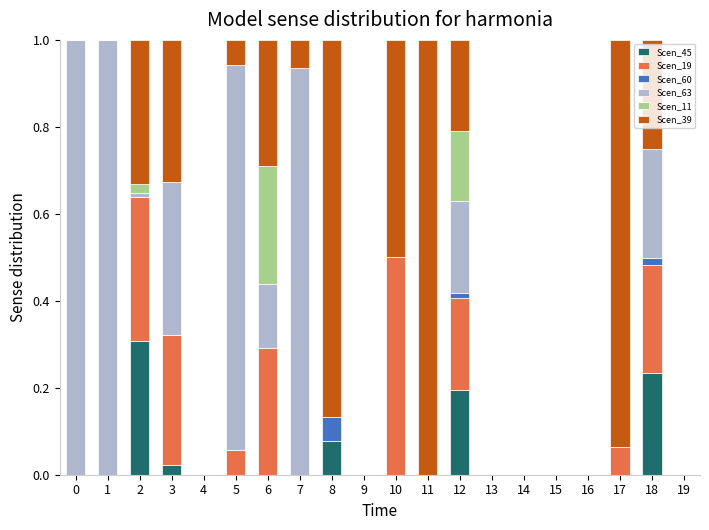

The value of Scen_39 at 5 is 0.0. True or false?

False